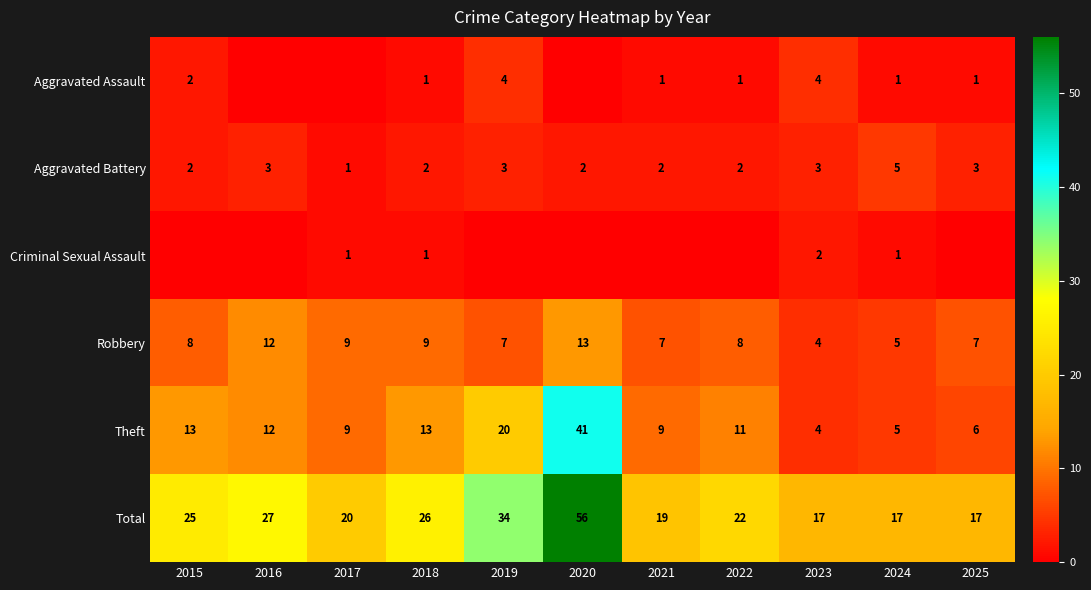

What is the highest value of the Theft series?

41